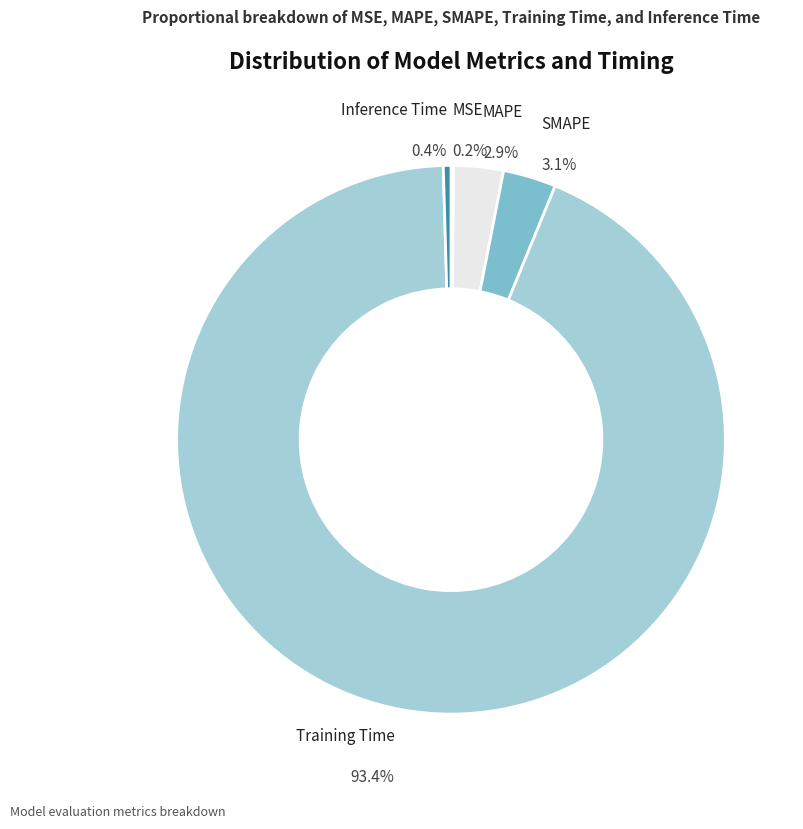

Which category has the biggest portion of the pie?

Training Time